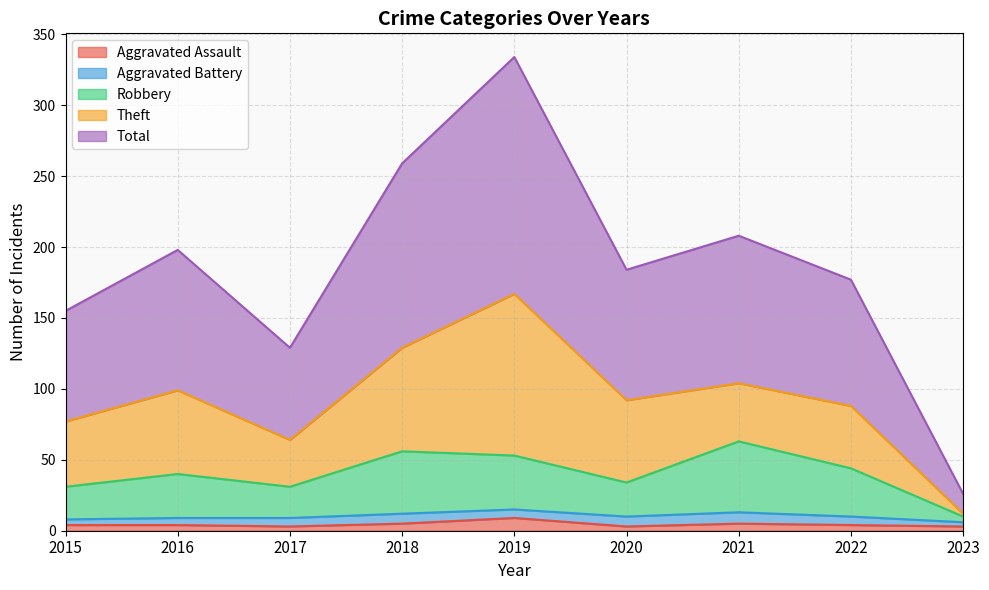

Which series changed the most between 2020 and 2023?

Total